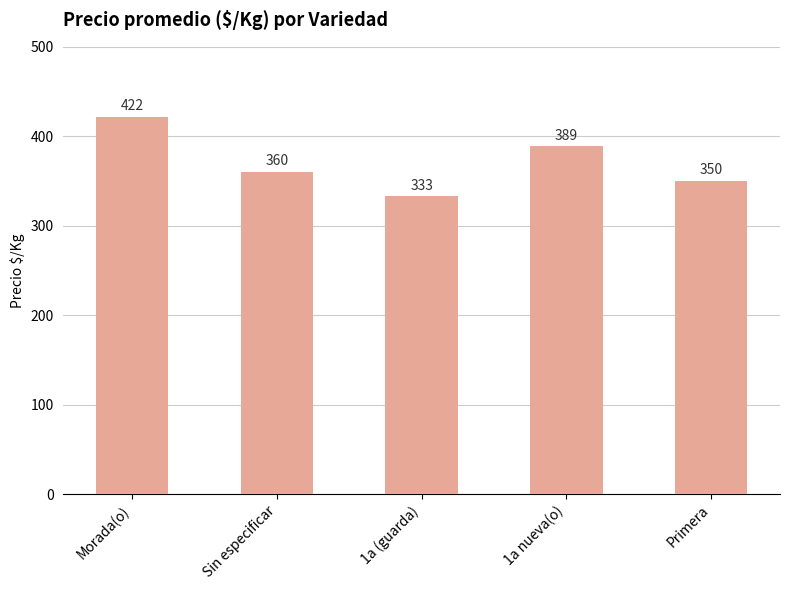

Which category has the highest value across all series?

Morada(o)